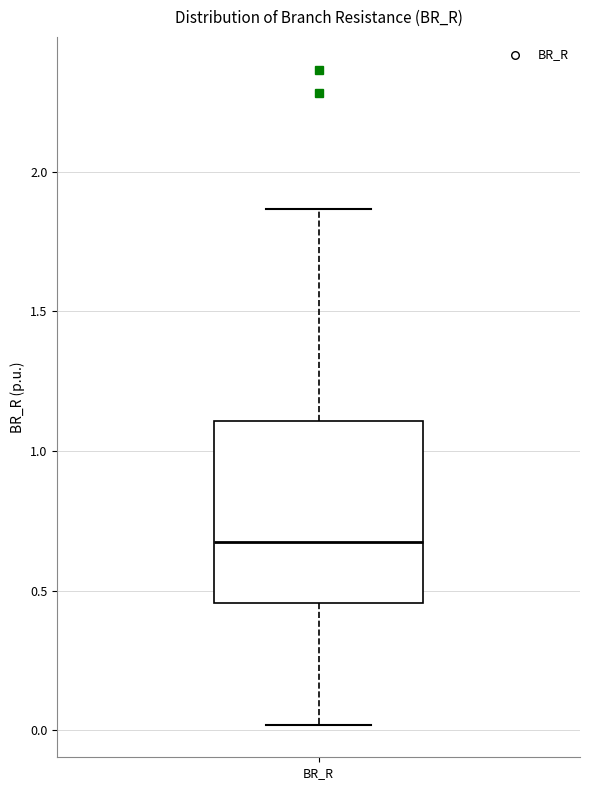

Where does the lower whisker of the box for BR_R end on the y-axis? The values are not printed on the chart, so give them approximately, as read against the axis.

0.00